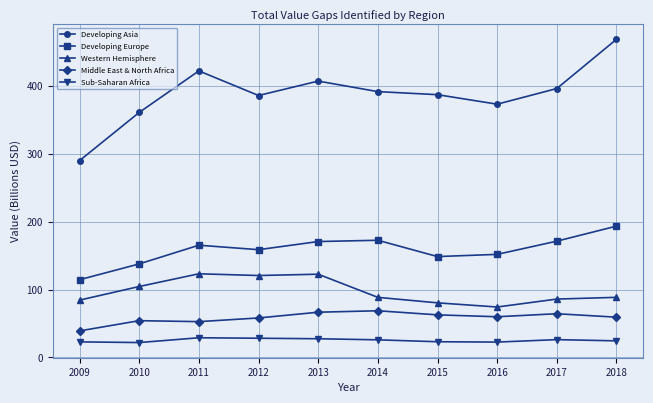

How many data points does each series have?

10